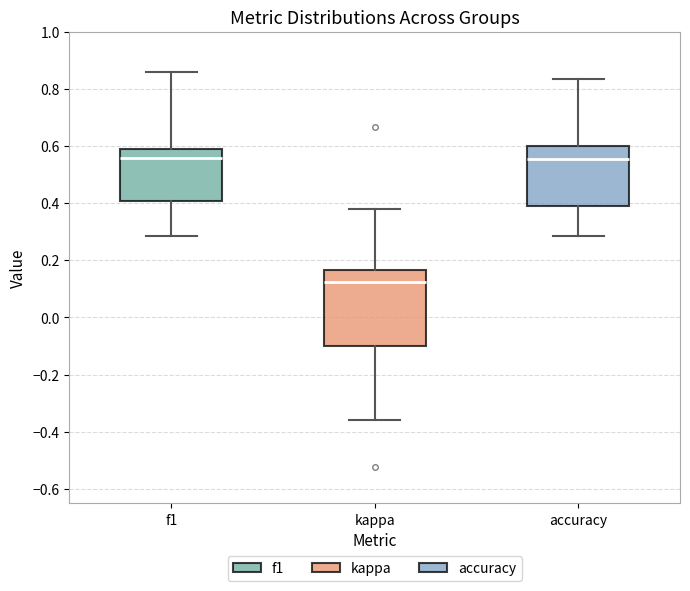

Which box has the lowest median line?

kappa